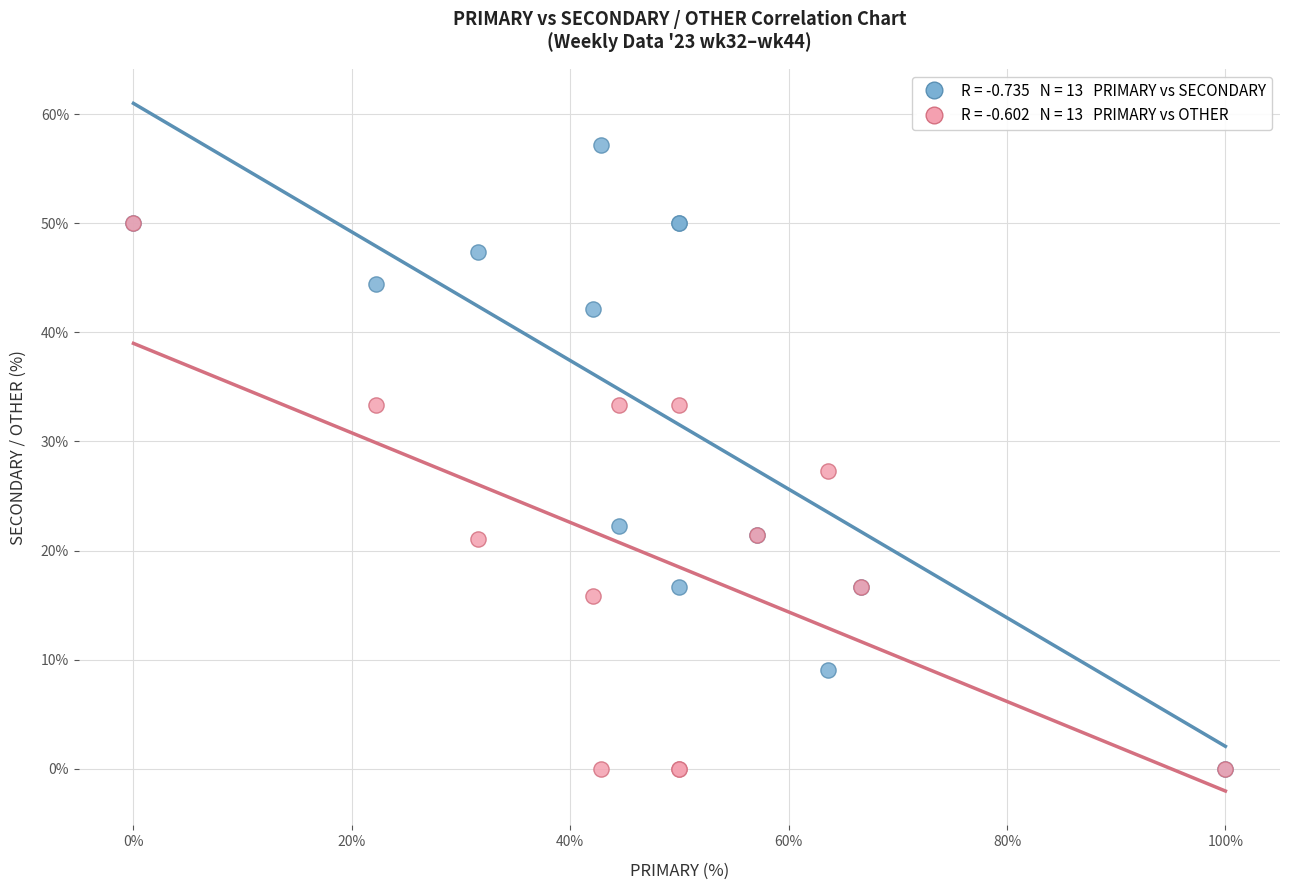

Across all series, what Y value is closest to 28?

27.3